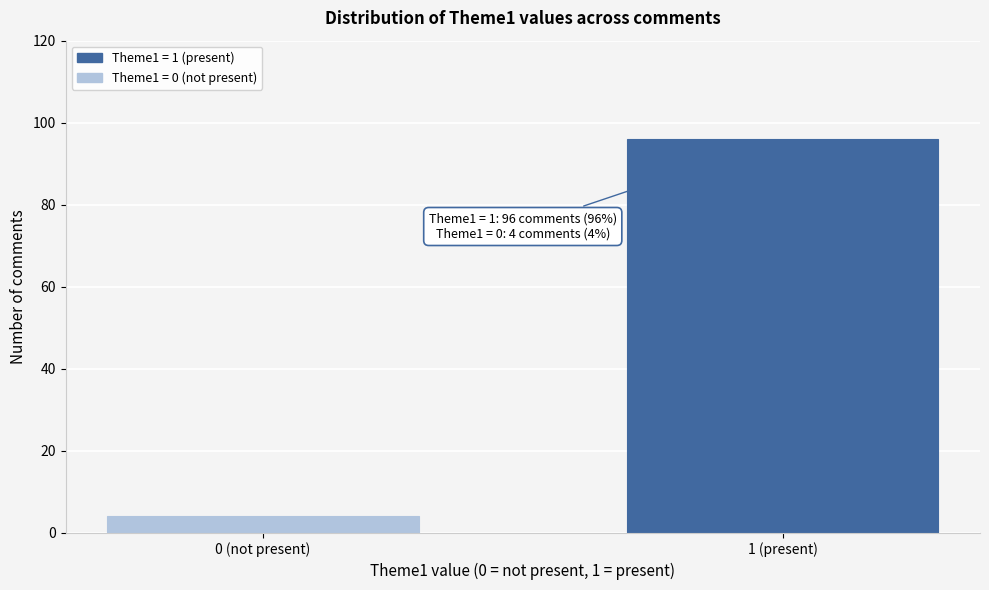

Reading right to left, transcribe all the data shown in this chart.

1 (present)=96	0 (not present)=4